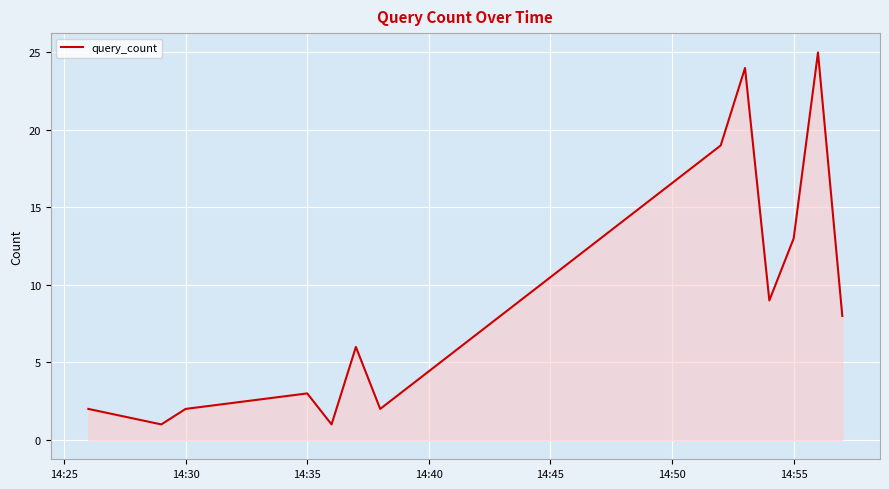

What is the greatest value displayed?

25